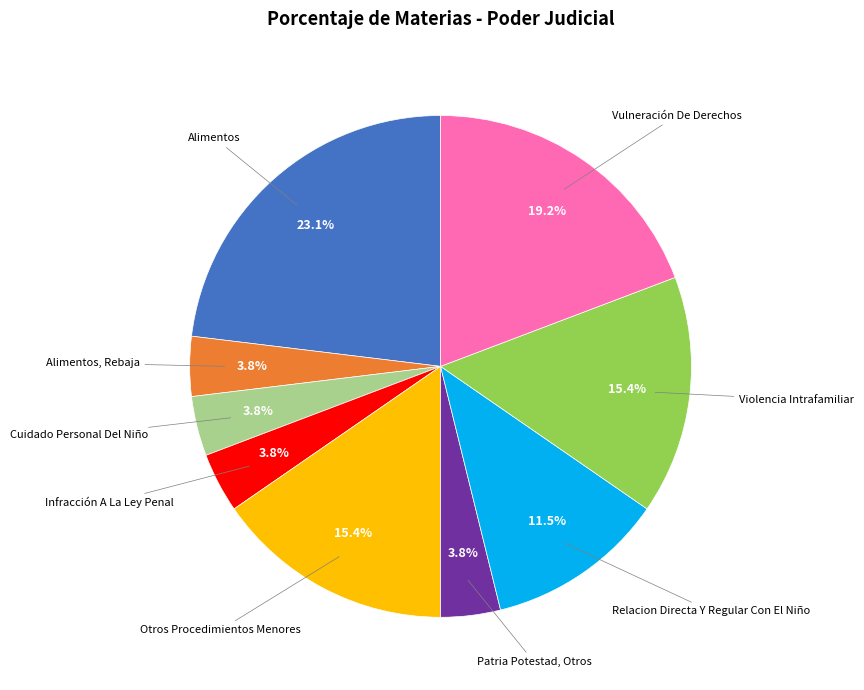

Is there a majority slice in this chart?

No